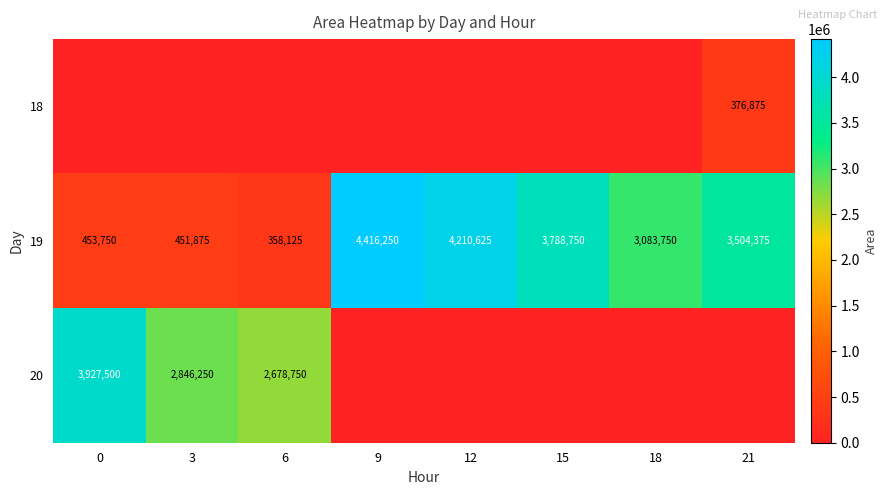

At which label is 19 closest to 2387187?

18